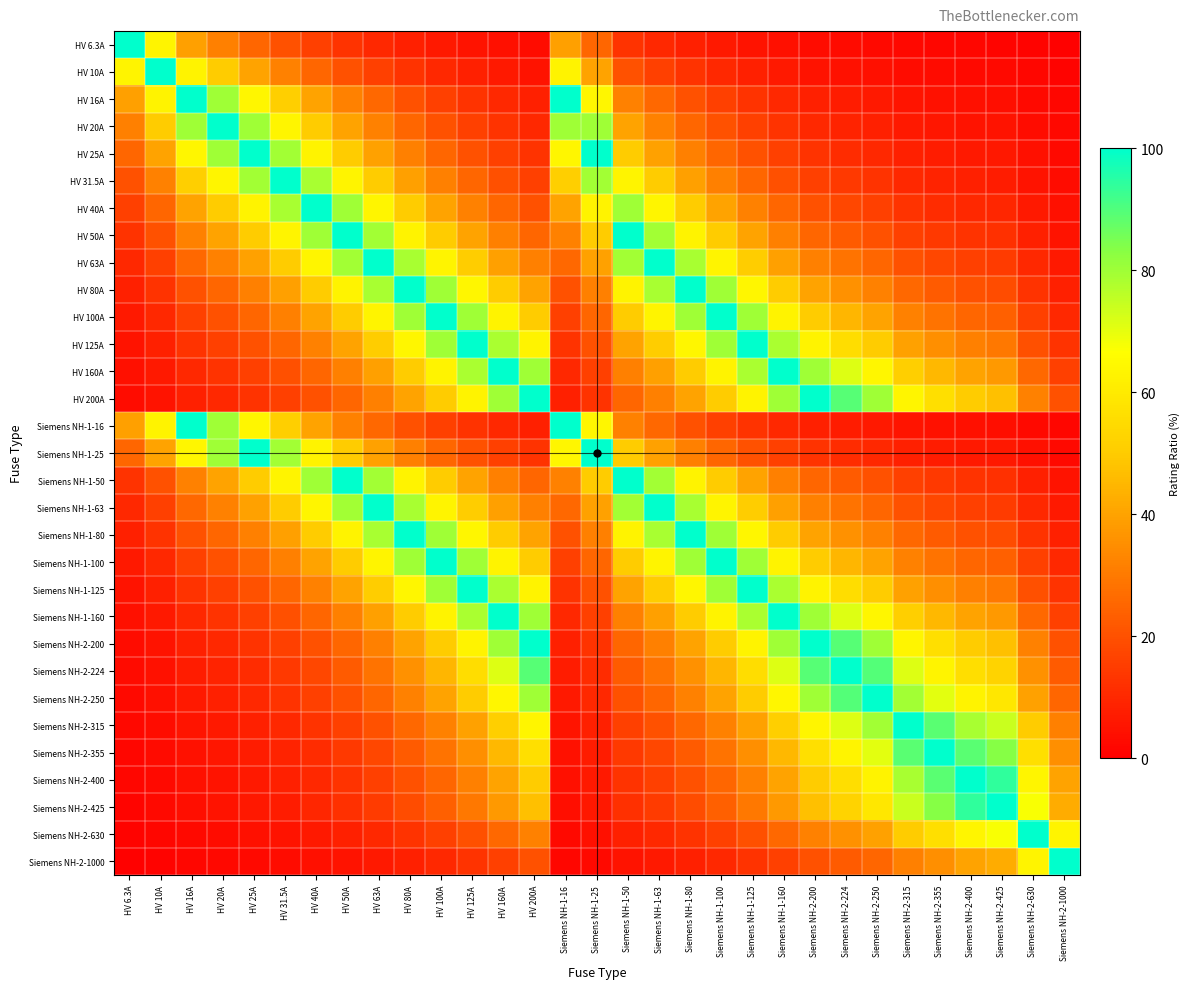

Reading left to right, list all the values displayed in this chart.

HV 6.3A: HV 6.3A=100.0	HV 10A=63.0	HV 16A=39.4	HV 20A=31.5	HV 25A=25.2	HV 31.5A=20.0	HV 40A=15.8	HV 50A=12.6	HV 63A=10.0	HV 80A=7.9	HV 100A=6.3	HV 125A=5.0	HV 160A=3.9	HV 200A=3.1	Siemens NH-1-16=39.4	Siemens NH-1-25=25.2	Siemens NH-1-50=12.6	Siemens NH-1-63=10.0	Siemens NH-1-80=7.9	Siemens NH-1-100=6.3	Siemens NH-1-125=5.0	Siemens NH-1-160=3.9	Siemens NH-2-200=3.1	Siemens NH-2-224=2.8	Siemens NH-2-250=2.5	Siemens NH-2-315=2.0	Siemens NH-2-355=1.8	Siemens NH-2-400=1.6	Siemens NH-2-425=1.5	Siemens NH-2-630=1.0	Siemens NH-2-1000=0.6
HV 10A: HV 6.3A=63.0	HV 10A=100.0	HV 16A=62.5	HV 20A=50.0	HV 25A=40.0	HV 31.5A=31.7	HV 40A=25.0	HV 50A=20.0	HV 63A=15.9	HV 80A=12.5	HV 100A=10.0	HV 125A=8.0	HV 160A=6.2	HV 200A=5.0	Siemens NH-1-16=62.5	Siemens NH-1-25=40.0	Siemens NH-1-50=20.0	Siemens NH-1-63=15.9	Siemens NH-1-80=12.5	Siemens NH-1-100=10.0	Siemens NH-1-125=8.0	Siemens NH-1-160=6.2	Siemens NH-2-200=5.0	Siemens NH-2-224=4.5	Siemens NH-2-250=4.0	Siemens NH-2-315=3.2	Siemens NH-2-355=2.8	Siemens NH-2-400=2.5	Siemens NH-2-425=2.4	Siemens NH-2-630=1.6	Siemens NH-2-1000=1.0
HV 16A: HV 6.3A=39.4	HV 10A=62.5	HV 16A=100.0	HV 20A=80.0	HV 25A=64.0	HV 31.5A=50.8	HV 40A=40.0	HV 50A=32.0	HV 63A=25.4	HV 80A=20.0	HV 100A=16.0	HV 125A=12.8	HV 160A=10.0	HV 200A=8.0	Siemens NH-1-16=100.0	Siemens NH-1-25=64.0	Siemens NH-1-50=32.0	Siemens NH-1-63=25.4	Siemens NH-1-80=20.0	Siemens NH-1-100=16.0	Siemens NH-1-125=12.8	Siemens NH-1-160=10.0	Siemens NH-2-200=8.0	Siemens NH-2-224=7.1	Siemens NH-2-250=6.4	Siemens NH-2-315=5.1	Siemens NH-2-355=4.5	Siemens NH-2-400=4.0	Siemens NH-2-425=3.8	Siemens NH-2-630=2.5	Siemens NH-2-1000=1.6
HV 20A: HV 6.3A=31.5	HV 10A=50.0	HV 16A=80.0	HV 20A=100.0	HV 25A=80.0	HV 31.5A=63.5	HV 40A=50.0	HV 50A=40.0	HV 63A=31.7	HV 80A=25.0	HV 100A=20.0	HV 125A=16.0	HV 160A=12.5	HV 200A=10.0	Siemens NH-1-16=80.0	Siemens NH-1-25=80.0	Siemens NH-1-50=40.0	Siemens NH-1-63=31.7	Siemens NH-1-80=25.0	Siemens NH-1-100=20.0	Siemens NH-1-125=16.0	Siemens NH-1-160=12.5	Siemens NH-2-200=10.0	Siemens NH-2-224=8.9	Siemens NH-2-250=8.0	Siemens NH-2-315=6.3	Siemens NH-2-355=5.6	Siemens NH-2-400=5.0	Siemens NH-2-425=4.7	Siemens NH-2-630=3.2	Siemens NH-2-1000=2.0
HV 25A: HV 6.3A=25.2	HV 10A=40.0	HV 16A=64.0	HV 20A=80.0	HV 25A=100.0	HV 31.5A=79.4	HV 40A=62.5	HV 50A=50.0	HV 63A=39.7	HV 80A=31.2	HV 100A=25.0	HV 125A=20.0	HV 160A=15.6	HV 200A=12.5	Siemens NH-1-16=64.0	Siemens NH-1-25=100.0	Siemens NH-1-50=50.0	Siemens NH-1-63=39.7	Siemens NH-1-80=31.2	Siemens NH-1-100=25.0	Siemens NH-1-125=20.0	Siemens NH-1-160=15.6	Siemens NH-2-200=12.5	Siemens NH-2-224=11.2	Siemens NH-2-250=10.0	Siemens NH-2-315=7.9	Siemens NH-2-355=7.0	Siemens NH-2-400=6.2	Siemens NH-2-425=5.9	Siemens NH-2-630=4.0	Siemens NH-2-1000=2.5
HV 31.5A: HV 6.3A=20.0	HV 10A=31.7	HV 16A=50.8	HV 20A=63.5	HV 25A=79.4	HV 31.5A=100.0	HV 40A=78.8	HV 50A=63.0	HV 63A=50.0	HV 80A=39.4	HV 100A=31.5	HV 125A=25.2	HV 160A=19.7	HV 200A=15.8	Siemens NH-1-16=50.8	Siemens NH-1-25=79.4	Siemens NH-1-50=63.0	Siemens NH-1-63=50.0	Siemens NH-1-80=39.4	Siemens NH-1-100=31.5	Siemens NH-1-125=25.2	Siemens NH-1-160=19.7	Siemens NH-2-200=15.8	Siemens NH-2-224=14.1	Siemens NH-2-250=12.6	Siemens NH-2-315=10.0	Siemens NH-2-355=8.9	Siemens NH-2-400=7.9	Siemens NH-2-425=7.4	Siemens NH-2-630=5.0	Siemens NH-2-1000=3.1
HV 40A: HV 6.3A=15.8	HV 10A=25.0	HV 16A=40.0	HV 20A=50.0	HV 25A=62.5	HV 31.5A=78.8	HV 40A=100.0	HV 50A=80.0	HV 63A=63.5	HV 80A=50.0	HV 100A=40.0	HV 125A=32.0	HV 160A=25.0	HV 200A=20.0	Siemens NH-1-16=40.0	Siemens NH-1-25=62.5	Siemens NH-1-50=80.0	Siemens NH-1-63=63.5	Siemens NH-1-80=50.0	Siemens NH-1-100=40.0	Siemens NH-1-125=32.0	Siemens NH-1-160=25.0	Siemens NH-2-200=20.0	Siemens NH-2-224=17.9	Siemens NH-2-250=16.0	Siemens NH-2-315=12.7	Siemens NH-2-355=11.3	Siemens NH-2-400=10.0	Siemens NH-2-425=9.4	Siemens NH-2-630=6.3	Siemens NH-2-1000=4.0
HV 50A: HV 6.3A=12.6	HV 10A=20.0	HV 16A=32.0	HV 20A=40.0	HV 25A=50.0	HV 31.5A=63.0	HV 40A=80.0	HV 50A=100.0	HV 63A=79.4	HV 80A=62.5	HV 100A=50.0	HV 125A=40.0	HV 160A=31.2	HV 200A=25.0	Siemens NH-1-16=32.0	Siemens NH-1-25=50.0	Siemens NH-1-50=100.0	Siemens NH-1-63=79.4	Siemens NH-1-80=62.5	Siemens NH-1-100=50.0	Siemens NH-1-125=40.0	Siemens NH-1-160=31.2	Siemens NH-2-200=25.0	Siemens NH-2-224=22.3	Siemens NH-2-250=20.0	Siemens NH-2-315=15.9	Siemens NH-2-355=14.1	Siemens NH-2-400=12.5	Siemens NH-2-425=11.8	Siemens NH-2-630=7.9	Siemens NH-2-1000=5.0
HV 63A: HV 6.3A=10.0	HV 10A=15.9	HV 16A=25.4	HV 20A=31.7	HV 25A=39.7	HV 31.5A=50.0	HV 40A=63.5	HV 50A=79.4	HV 63A=100.0	HV 80A=78.8	HV 100A=63.0	HV 125A=50.4	HV 160A=39.4	HV 200A=31.5	Siemens NH-1-16=25.4	Siemens NH-1-25=39.7	Siemens NH-1-50=79.4	Siemens NH-1-63=100.0	Siemens NH-1-80=78.8	Siemens NH-1-100=63.0	Siemens NH-1-125=50.4	Siemens NH-1-160=39.4	Siemens NH-2-200=31.5	Siemens NH-2-224=28.1	Siemens NH-2-250=25.2	Siemens NH-2-315=20.0	Siemens NH-2-355=17.7	Siemens NH-2-400=15.8	Siemens NH-2-425=14.8	Siemens NH-2-630=10.0	Siemens NH-2-1000=6.3
HV 80A: HV 6.3A=7.9	HV 10A=12.5	HV 16A=20.0	HV 20A=25.0	HV 25A=31.2	HV 31.5A=39.4	HV 40A=50.0	HV 50A=62.5	HV 63A=78.8	HV 80A=100.0	HV 100A=80.0	HV 125A=64.0	HV 160A=50.0	HV 200A=40.0	Siemens NH-1-16=20.0	Siemens NH-1-25=31.2	Siemens NH-1-50=62.5	Siemens NH-1-63=78.8	Siemens NH-1-80=100.0	Siemens NH-1-100=80.0	Siemens NH-1-125=64.0	Siemens NH-1-160=50.0	Siemens NH-2-200=40.0	Siemens NH-2-224=35.7	Siemens NH-2-250=32.0	Siemens NH-2-315=25.4	Siemens NH-2-355=22.5	Siemens NH-2-400=20.0	Siemens NH-2-425=18.8	Siemens NH-2-630=12.7	Siemens NH-2-1000=8.0
HV 100A: HV 6.3A=6.3	HV 10A=10.0	HV 16A=16.0	HV 20A=20.0	HV 25A=25.0	HV 31.5A=31.5	HV 40A=40.0	HV 50A=50.0	HV 63A=63.0	HV 80A=80.0	HV 100A=100.0	HV 125A=80.0	HV 160A=62.5	HV 200A=50.0	Siemens NH-1-16=16.0	Siemens NH-1-25=25.0	Siemens NH-1-50=50.0	Siemens NH-1-63=63.0	Siemens NH-1-80=80.0	Siemens NH-1-100=100.0	Siemens NH-1-125=80.0	Siemens NH-1-160=62.5	Siemens NH-2-200=50.0	Siemens NH-2-224=44.6	Siemens NH-2-250=40.0	Siemens NH-2-315=31.7	Siemens NH-2-355=28.2	Siemens NH-2-400=25.0	Siemens NH-2-425=23.5	Siemens NH-2-630=15.9	Siemens NH-2-1000=10.0
HV 125A: HV 6.3A=5.0	HV 10A=8.0	HV 16A=12.8	HV 20A=16.0	HV 25A=20.0	HV 31.5A=25.2	HV 40A=32.0	HV 50A=40.0	HV 63A=50.4	HV 80A=64.0	HV 100A=80.0	HV 125A=100.0	HV 160A=78.1	HV 200A=62.5	Siemens NH-1-16=12.8	Siemens NH-1-25=20.0	Siemens NH-1-50=40.0	Siemens NH-1-63=50.4	Siemens NH-1-80=64.0	Siemens NH-1-100=80.0	Siemens NH-1-125=100.0	Siemens NH-1-160=78.1	Siemens NH-2-200=62.5	Siemens NH-2-224=55.8	Siemens NH-2-250=50.0	Siemens NH-2-315=39.7	Siemens NH-2-355=35.2	Siemens NH-2-400=31.2	Siemens NH-2-425=29.4	Siemens NH-2-630=19.8	Siemens NH-2-1000=12.5
HV 160A: HV 6.3A=3.9	HV 10A=6.2	HV 16A=10.0	HV 20A=12.5	HV 25A=15.6	HV 31.5A=19.7	HV 40A=25.0	HV 50A=31.2	HV 63A=39.4	HV 80A=50.0	HV 100A=62.5	HV 125A=78.1	HV 160A=100.0	HV 200A=80.0	Siemens NH-1-16=10.0	Siemens NH-1-25=15.6	Siemens NH-1-50=31.2	Siemens NH-1-63=39.4	Siemens NH-1-80=50.0	Siemens NH-1-100=62.5	Siemens NH-1-125=78.1	Siemens NH-1-160=100.0	Siemens NH-2-200=80.0	Siemens NH-2-224=71.4	Siemens NH-2-250=64.0	Siemens NH-2-315=50.8	Siemens NH-2-355=45.1	Siemens NH-2-400=40.0	Siemens NH-2-425=37.6	Siemens NH-2-630=25.4	Siemens NH-2-1000=16.0
HV 200A: HV 6.3A=3.1	HV 10A=5.0	HV 16A=8.0	HV 20A=10.0	HV 25A=12.5	HV 31.5A=15.8	HV 40A=20.0	HV 50A=25.0	HV 63A=31.5	HV 80A=40.0	HV 100A=50.0	HV 125A=62.5	HV 160A=80.0	HV 200A=100.0	Siemens NH-1-16=8.0	Siemens NH-1-25=12.5	Siemens NH-1-50=25.0	Siemens NH-1-63=31.5	Siemens NH-1-80=40.0	Siemens NH-1-100=50.0	Siemens NH-1-125=62.5	Siemens NH-1-160=80.0	Siemens NH-2-200=100.0	Siemens NH-2-224=89.3	Siemens NH-2-250=80.0	Siemens NH-2-315=63.5	Siemens NH-2-355=56.3	Siemens NH-2-400=50.0	Siemens NH-2-425=47.1	Siemens NH-2-630=31.7	Siemens NH-2-1000=20.0
Siemens NH-1-16: HV 6.3A=39.4	HV 10A=62.5	HV 16A=100.0	HV 20A=80.0	HV 25A=64.0	HV 31.5A=50.8	HV 40A=40.0	HV 50A=32.0	HV 63A=25.4	HV 80A=20.0	HV 100A=16.0	HV 125A=12.8	HV 160A=10.0	HV 200A=8.0	Siemens NH-1-16=100.0	Siemens NH-1-25=64.0	Siemens NH-1-50=32.0	Siemens NH-1-63=25.4	Siemens NH-1-80=20.0	Siemens NH-1-100=16.0	Siemens NH-1-125=12.8	Siemens NH-1-160=10.0	Siemens NH-2-200=8.0	Siemens NH-2-224=7.1	Siemens NH-2-250=6.4	Siemens NH-2-315=5.1	Siemens NH-2-355=4.5	Siemens NH-2-400=4.0	Siemens NH-2-425=3.8	Siemens NH-2-630=2.5	Siemens NH-2-1000=1.6
Siemens NH-1-25: HV 6.3A=25.2	HV 10A=40.0	HV 16A=64.0	HV 20A=80.0	HV 25A=100.0	HV 31.5A=79.4	HV 40A=62.5	HV 50A=50.0	HV 63A=39.7	HV 80A=31.2	HV 100A=25.0	HV 125A=20.0	HV 160A=15.6	HV 200A=12.5	Siemens NH-1-16=64.0	Siemens NH-1-25=100.0	Siemens NH-1-50=50.0	Siemens NH-1-63=39.7	Siemens NH-1-80=31.2	Siemens NH-1-100=25.0	Siemens NH-1-125=20.0	Siemens NH-1-160=15.6	Siemens NH-2-200=12.5	Siemens NH-2-224=11.2	Siemens NH-2-250=10.0	Siemens NH-2-315=7.9	Siemens NH-2-355=7.0	Siemens NH-2-400=6.2	Siemens NH-2-425=5.9	Siemens NH-2-630=4.0	Siemens NH-2-1000=2.5
Siemens NH-1-50: HV 6.3A=12.6	HV 10A=20.0	HV 16A=32.0	HV 20A=40.0	HV 25A=50.0	HV 31.5A=63.0	HV 40A=80.0	HV 50A=100.0	HV 63A=79.4	HV 80A=62.5	HV 100A=50.0	HV 125A=40.0	HV 160A=31.2	HV 200A=25.0	Siemens NH-1-16=32.0	Siemens NH-1-25=50.0	Siemens NH-1-50=100.0	Siemens NH-1-63=79.4	Siemens NH-1-80=62.5	Siemens NH-1-100=50.0	Siemens NH-1-125=40.0	Siemens NH-1-160=31.2	Siemens NH-2-200=25.0	Siemens NH-2-224=22.3	Siemens NH-2-250=20.0	Siemens NH-2-315=15.9	Siemens NH-2-355=14.1	Siemens NH-2-400=12.5	Siemens NH-2-425=11.8	Siemens NH-2-630=7.9	Siemens NH-2-1000=5.0
Siemens NH-1-63: HV 6.3A=10.0	HV 10A=15.9	HV 16A=25.4	HV 20A=31.7	HV 25A=39.7	HV 31.5A=50.0	HV 40A=63.5	HV 50A=79.4	HV 63A=100.0	HV 80A=78.8	HV 100A=63.0	HV 125A=50.4	HV 160A=39.4	HV 200A=31.5	Siemens NH-1-16=25.4	Siemens NH-1-25=39.7	Siemens NH-1-50=79.4	Siemens NH-1-63=100.0	Siemens NH-1-80=78.8	Siemens NH-1-100=63.0	Siemens NH-1-125=50.4	Siemens NH-1-160=39.4	Siemens NH-2-200=31.5	Siemens NH-2-224=28.1	Siemens NH-2-250=25.2	Siemens NH-2-315=20.0	Siemens NH-2-355=17.7	Siemens NH-2-400=15.8	Siemens NH-2-425=14.8	Siemens NH-2-630=10.0	Siemens NH-2-1000=6.3
Siemens NH-1-80: HV 6.3A=7.9	HV 10A=12.5	HV 16A=20.0	HV 20A=25.0	HV 25A=31.2	HV 31.5A=39.4	HV 40A=50.0	HV 50A=62.5	HV 63A=78.8	HV 80A=100.0	HV 100A=80.0	HV 125A=64.0	HV 160A=50.0	HV 200A=40.0	Siemens NH-1-16=20.0	Siemens NH-1-25=31.2	Siemens NH-1-50=62.5	Siemens NH-1-63=78.8	Siemens NH-1-80=100.0	Siemens NH-1-100=80.0	Siemens NH-1-125=64.0	Siemens NH-1-160=50.0	Siemens NH-2-200=40.0	Siemens NH-2-224=35.7	Siemens NH-2-250=32.0	Siemens NH-2-315=25.4	Siemens NH-2-355=22.5	Siemens NH-2-400=20.0	Siemens NH-2-425=18.8	Siemens NH-2-630=12.7	Siemens NH-2-1000=8.0
Siemens NH-1-100: HV 6.3A=6.3	HV 10A=10.0	HV 16A=16.0	HV 20A=20.0	HV 25A=25.0	HV 31.5A=31.5	HV 40A=40.0	HV 50A=50.0	HV 63A=63.0	HV 80A=80.0	HV 100A=100.0	HV 125A=80.0	HV 160A=62.5	HV 200A=50.0	Siemens NH-1-16=16.0	Siemens NH-1-25=25.0	Siemens NH-1-50=50.0	Siemens NH-1-63=63.0	Siemens NH-1-80=80.0	Siemens NH-1-100=100.0	Siemens NH-1-125=80.0	Siemens NH-1-160=62.5	Siemens NH-2-200=50.0	Siemens NH-2-224=44.6	Siemens NH-2-250=40.0	Siemens NH-2-315=31.7	Siemens NH-2-355=28.2	Siemens NH-2-400=25.0	Siemens NH-2-425=23.5	Siemens NH-2-630=15.9	Siemens NH-2-1000=10.0
Siemens NH-1-125: HV 6.3A=5.0	HV 10A=8.0	HV 16A=12.8	HV 20A=16.0	HV 25A=20.0	HV 31.5A=25.2	HV 40A=32.0	HV 50A=40.0	HV 63A=50.4	HV 80A=64.0	HV 100A=80.0	HV 125A=100.0	HV 160A=78.1	HV 200A=62.5	Siemens NH-1-16=12.8	Siemens NH-1-25=20.0	Siemens NH-1-50=40.0	Siemens NH-1-63=50.4	Siemens NH-1-80=64.0	Siemens NH-1-100=80.0	Siemens NH-1-125=100.0	Siemens NH-1-160=78.1	Siemens NH-2-200=62.5	Siemens NH-2-224=55.8	Siemens NH-2-250=50.0	Siemens NH-2-315=39.7	Siemens NH-2-355=35.2	Siemens NH-2-400=31.2	Siemens NH-2-425=29.4	Siemens NH-2-630=19.8	Siemens NH-2-1000=12.5
Siemens NH-1-160: HV 6.3A=3.9	HV 10A=6.2	HV 16A=10.0	HV 20A=12.5	HV 25A=15.6	HV 31.5A=19.7	HV 40A=25.0	HV 50A=31.2	HV 63A=39.4	HV 80A=50.0	HV 100A=62.5	HV 125A=78.1	HV 160A=100.0	HV 200A=80.0	Siemens NH-1-16=10.0	Siemens NH-1-25=15.6	Siemens NH-1-50=31.2	Siemens NH-1-63=39.4	Siemens NH-1-80=50.0	Siemens NH-1-100=62.5	Siemens NH-1-125=78.1	Siemens NH-1-160=100.0	Siemens NH-2-200=80.0	Siemens NH-2-224=71.4	Siemens NH-2-250=64.0	Siemens NH-2-315=50.8	Siemens NH-2-355=45.1	Siemens NH-2-400=40.0	Siemens NH-2-425=37.6	Siemens NH-2-630=25.4	Siemens NH-2-1000=16.0
Siemens NH-2-200: HV 6.3A=3.1	HV 10A=5.0	HV 16A=8.0	HV 20A=10.0	HV 25A=12.5	HV 31.5A=15.8	HV 40A=20.0	HV 50A=25.0	HV 63A=31.5	HV 80A=40.0	HV 100A=50.0	HV 125A=62.5	HV 160A=80.0	HV 200A=100.0	Siemens NH-1-16=8.0	Siemens NH-1-25=12.5	Siemens NH-1-50=25.0	Siemens NH-1-63=31.5	Siemens NH-1-80=40.0	Siemens NH-1-100=50.0	Siemens NH-1-125=62.5	Siemens NH-1-160=80.0	Siemens NH-2-200=100.0	Siemens NH-2-224=89.3	Siemens NH-2-250=80.0	Siemens NH-2-315=63.5	Siemens NH-2-355=56.3	Siemens NH-2-400=50.0	Siemens NH-2-425=47.1	Siemens NH-2-630=31.7	Siemens NH-2-1000=20.0
Siemens NH-2-224: HV 6.3A=2.8	HV 10A=4.5	HV 16A=7.1	HV 20A=8.9	HV 25A=11.2	HV 31.5A=14.1	HV 40A=17.9	HV 50A=22.3	HV 63A=28.1	HV 80A=35.7	HV 100A=44.6	HV 125A=55.8	HV 160A=71.4	HV 200A=89.3	Siemens NH-1-16=7.1	Siemens NH-1-25=11.2	Siemens NH-1-50=22.3	Siemens NH-1-63=28.1	Siemens NH-1-80=35.7	Siemens NH-1-100=44.6	Siemens NH-1-125=55.8	Siemens NH-1-160=71.4	Siemens NH-2-200=89.3	Siemens NH-2-224=100.0	Siemens NH-2-250=89.6	Siemens NH-2-315=71.1	Siemens NH-2-355=63.1	Siemens NH-2-400=56.0	Siemens NH-2-425=52.7	Siemens NH-2-630=35.6	Siemens NH-2-1000=22.4
Siemens NH-2-250: HV 6.3A=2.5	HV 10A=4.0	HV 16A=6.4	HV 20A=8.0	HV 25A=10.0	HV 31.5A=12.6	HV 40A=16.0	HV 50A=20.0	HV 63A=25.2	HV 80A=32.0	HV 100A=40.0	HV 125A=50.0	HV 160A=64.0	HV 200A=80.0	Siemens NH-1-16=6.4	Siemens NH-1-25=10.0	Siemens NH-1-50=20.0	Siemens NH-1-63=25.2	Siemens NH-1-80=32.0	Siemens NH-1-100=40.0	Siemens NH-1-125=50.0	Siemens NH-1-160=64.0	Siemens NH-2-200=80.0	Siemens NH-2-224=89.6	Siemens NH-2-250=100.0	Siemens NH-2-315=79.4	Siemens NH-2-355=70.4	Siemens NH-2-400=62.5	Siemens NH-2-425=58.8	Siemens NH-2-630=39.7	Siemens NH-2-1000=25.0
Siemens NH-2-315: HV 6.3A=2.0	HV 10A=3.2	HV 16A=5.1	HV 20A=6.3	HV 25A=7.9	HV 31.5A=10.0	HV 40A=12.7	HV 50A=15.9	HV 63A=20.0	HV 80A=25.4	HV 100A=31.7	HV 125A=39.7	HV 160A=50.8	HV 200A=63.5	Siemens NH-1-16=5.1	Siemens NH-1-25=7.9	Siemens NH-1-50=15.9	Siemens NH-1-63=20.0	Siemens NH-1-80=25.4	Siemens NH-1-100=31.7	Siemens NH-1-125=39.7	Siemens NH-1-160=50.8	Siemens NH-2-200=63.5	Siemens NH-2-224=71.1	Siemens NH-2-250=79.4	Siemens NH-2-315=100.0	Siemens NH-2-355=88.7	Siemens NH-2-400=78.8	Siemens NH-2-425=74.1	Siemens NH-2-630=50.0	Siemens NH-2-1000=31.5
Siemens NH-2-355: HV 6.3A=1.8	HV 10A=2.8	HV 16A=4.5	HV 20A=5.6	HV 25A=7.0	HV 31.5A=8.9	HV 40A=11.3	HV 50A=14.1	HV 63A=17.7	HV 80A=22.5	HV 100A=28.2	HV 125A=35.2	HV 160A=45.1	HV 200A=56.3	Siemens NH-1-16=4.5	Siemens NH-1-25=7.0	Siemens NH-1-50=14.1	Siemens NH-1-63=17.7	Siemens NH-1-80=22.5	Siemens NH-1-100=28.2	Siemens NH-1-125=35.2	Siemens NH-1-160=45.1	Siemens NH-2-200=56.3	Siemens NH-2-224=63.1	Siemens NH-2-250=70.4	Siemens NH-2-315=88.7	Siemens NH-2-355=100.0	Siemens NH-2-400=88.8	Siemens NH-2-425=83.5	Siemens NH-2-630=56.3	Siemens NH-2-1000=35.5
Siemens NH-2-400: HV 6.3A=1.6	HV 10A=2.5	HV 16A=4.0	HV 20A=5.0	HV 25A=6.2	HV 31.5A=7.9	HV 40A=10.0	HV 50A=12.5	HV 63A=15.8	HV 80A=20.0	HV 100A=25.0	HV 125A=31.2	HV 160A=40.0	HV 200A=50.0	Siemens NH-1-16=4.0	Siemens NH-1-25=6.2	Siemens NH-1-50=12.5	Siemens NH-1-63=15.8	Siemens NH-1-80=20.0	Siemens NH-1-100=25.0	Siemens NH-1-125=31.2	Siemens NH-1-160=40.0	Siemens NH-2-200=50.0	Siemens NH-2-224=56.0	Siemens NH-2-250=62.5	Siemens NH-2-315=78.8	Siemens NH-2-355=88.8	Siemens NH-2-400=100.0	Siemens NH-2-425=94.1	Siemens NH-2-630=63.5	Siemens NH-2-1000=40.0
Siemens NH-2-425: HV 6.3A=1.5	HV 10A=2.4	HV 16A=3.8	HV 20A=4.7	HV 25A=5.9	HV 31.5A=7.4	HV 40A=9.4	HV 50A=11.8	HV 63A=14.8	HV 80A=18.8	HV 100A=23.5	HV 125A=29.4	HV 160A=37.6	HV 200A=47.1	Siemens NH-1-16=3.8	Siemens NH-1-25=5.9	Siemens NH-1-50=11.8	Siemens NH-1-63=14.8	Siemens NH-1-80=18.8	Siemens NH-1-100=23.5	Siemens NH-1-125=29.4	Siemens NH-1-160=37.6	Siemens NH-2-200=47.1	Siemens NH-2-224=52.7	Siemens NH-2-250=58.8	Siemens NH-2-315=74.1	Siemens NH-2-355=83.5	Siemens NH-2-400=94.1	Siemens NH-2-425=100.0	Siemens NH-2-630=67.5	Siemens NH-2-1000=42.5
Siemens NH-2-630: HV 6.3A=1.0	HV 10A=1.6	HV 16A=2.5	HV 20A=3.2	HV 25A=4.0	HV 31.5A=5.0	HV 40A=6.3	HV 50A=7.9	HV 63A=10.0	HV 80A=12.7	HV 100A=15.9	HV 125A=19.8	HV 160A=25.4	HV 200A=31.7	Siemens NH-1-16=2.5	Siemens NH-1-25=4.0	Siemens NH-1-50=7.9	Siemens NH-1-63=10.0	Siemens NH-1-80=12.7	Siemens NH-1-100=15.9	Siemens NH-1-125=19.8	Siemens NH-1-160=25.4	Siemens NH-2-200=31.7	Siemens NH-2-224=35.6	Siemens NH-2-250=39.7	Siemens NH-2-315=50.0	Siemens NH-2-355=56.3	Siemens NH-2-400=63.5	Siemens NH-2-425=67.5	Siemens NH-2-630=100.0	Siemens NH-2-1000=63.0
Siemens NH-2-1000: HV 6.3A=0.6	HV 10A=1.0	HV 16A=1.6	HV 20A=2.0	HV 25A=2.5	HV 31.5A=3.1	HV 40A=4.0	HV 50A=5.0	HV 63A=6.3	HV 80A=8.0	HV 100A=10.0	HV 125A=12.5	HV 160A=16.0	HV 200A=20.0	Siemens NH-1-16=1.6	Siemens NH-1-25=2.5	Siemens NH-1-50=5.0	Siemens NH-1-63=6.3	Siemens NH-1-80=8.0	Siemens NH-1-100=10.0	Siemens NH-1-125=12.5	Siemens NH-1-160=16.0	Siemens NH-2-200=20.0	Siemens NH-2-224=22.4	Siemens NH-2-250=25.0	Siemens NH-2-315=31.5	Siemens NH-2-355=35.5	Siemens NH-2-400=40.0	Siemens NH-2-425=42.5	Siemens NH-2-630=63.0	Siemens NH-2-1000=100.0